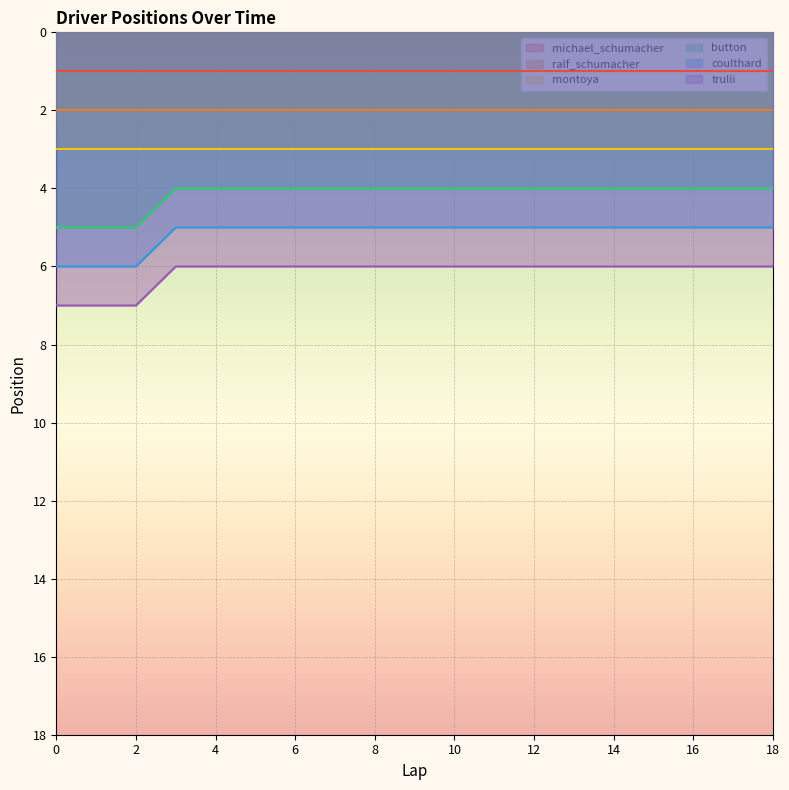

Which series has the largest range (max minus min)?

button